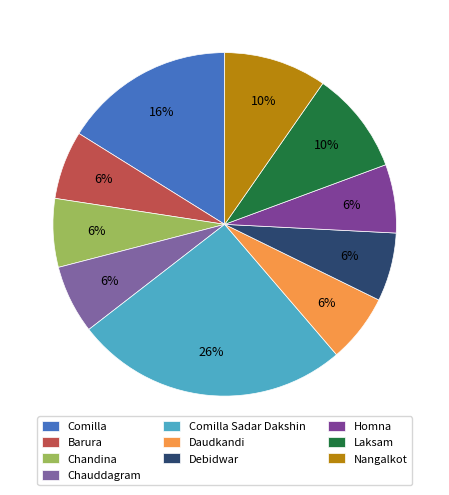

What is the largest slice in the pie chart?

Comilla Sadar Dakshin